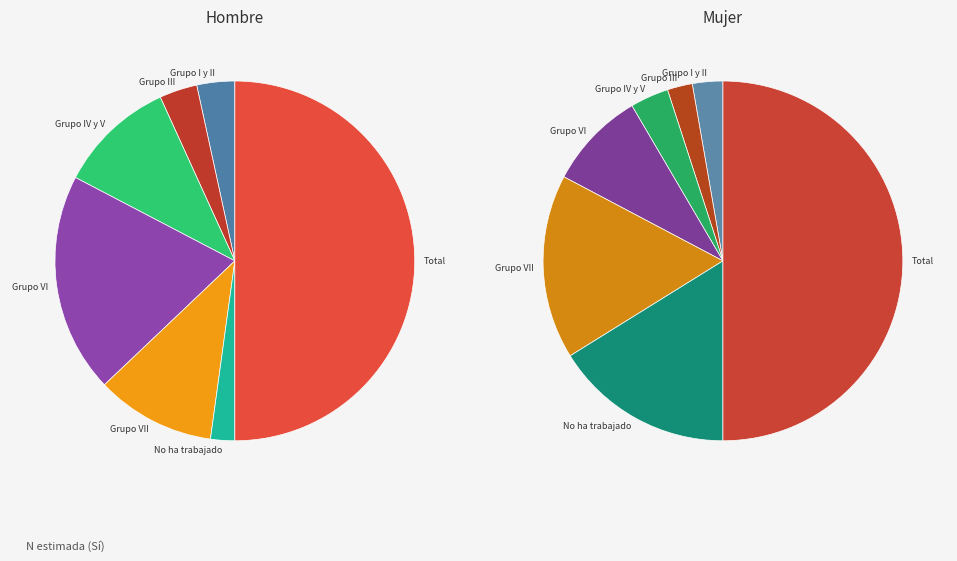

Is it true that Grupo I y II is 3% of the pie?

True